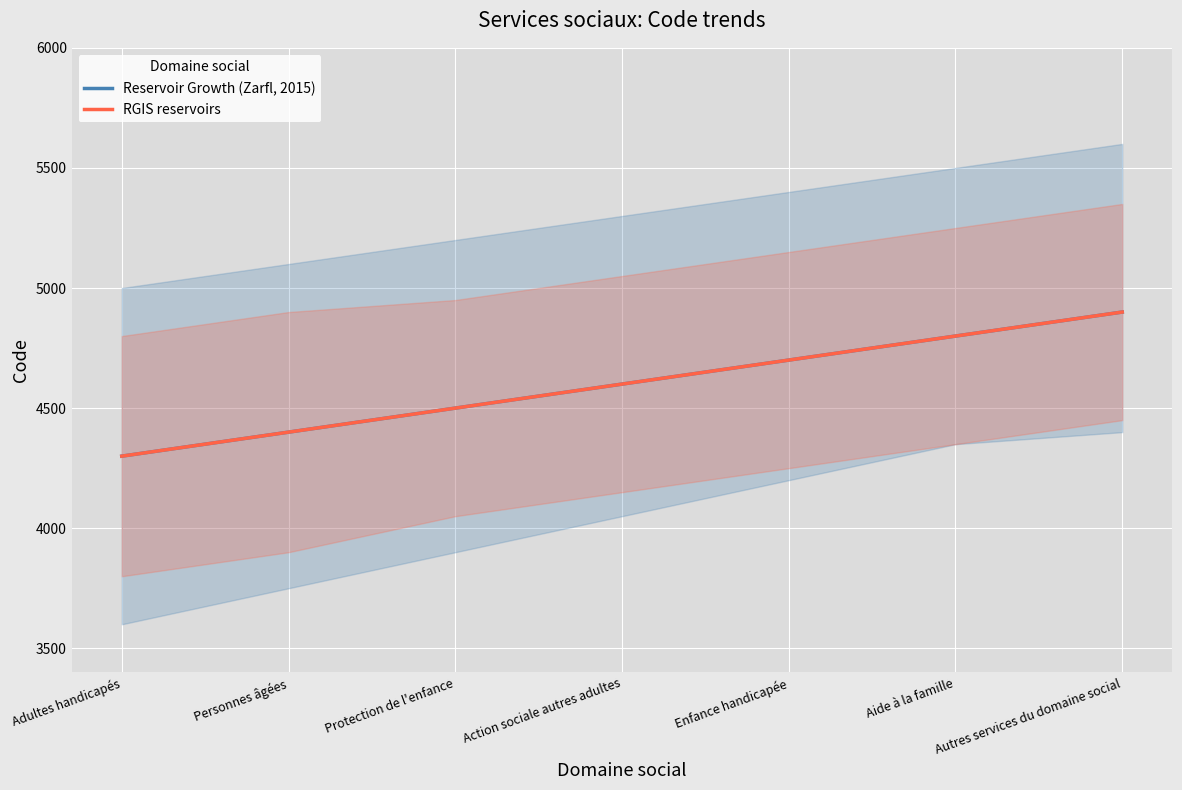

The Reservoir Growth (Zarfl, 2015) series shows 3021 at Aide à la famille. True or false?

False